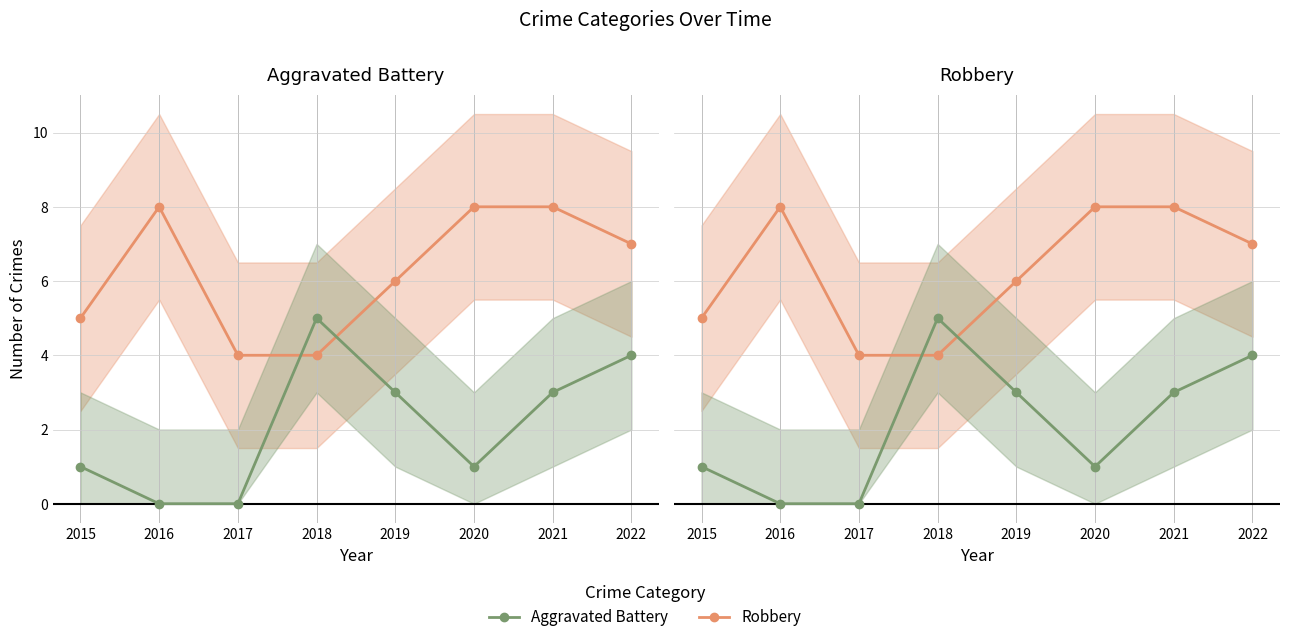

What is the value of the Robbery point at the 7th from the left?

8